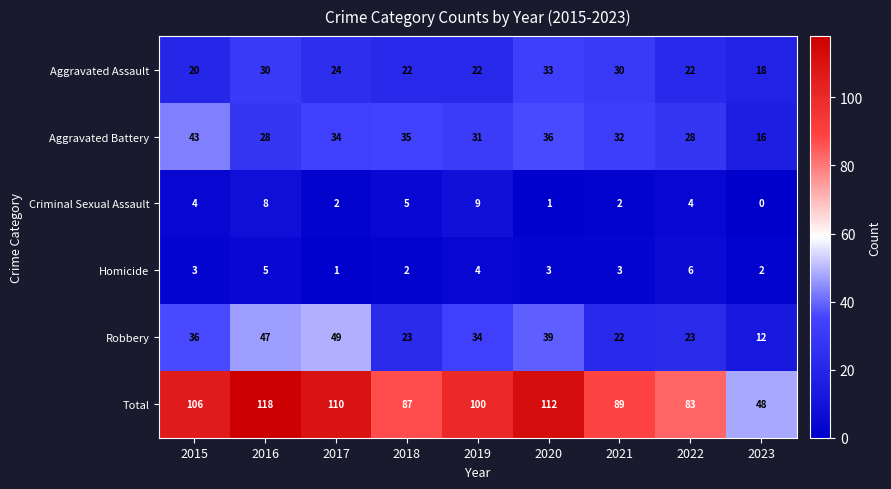

Count the number of categories in the chart.

9